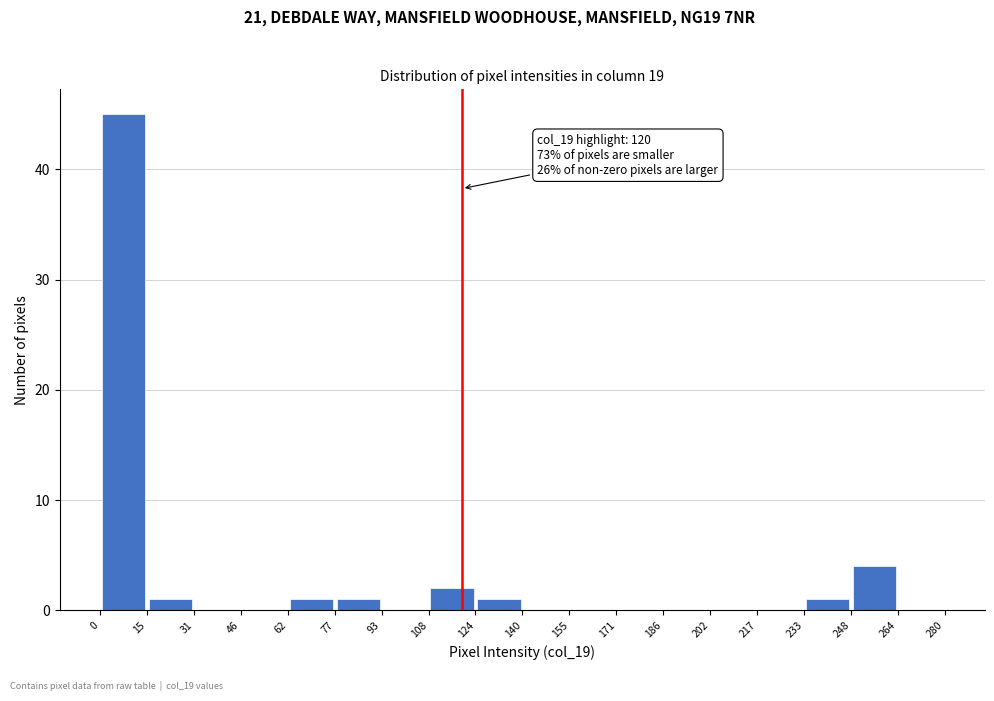

Which range on the x-axis has the tallest bar?

0 to 15